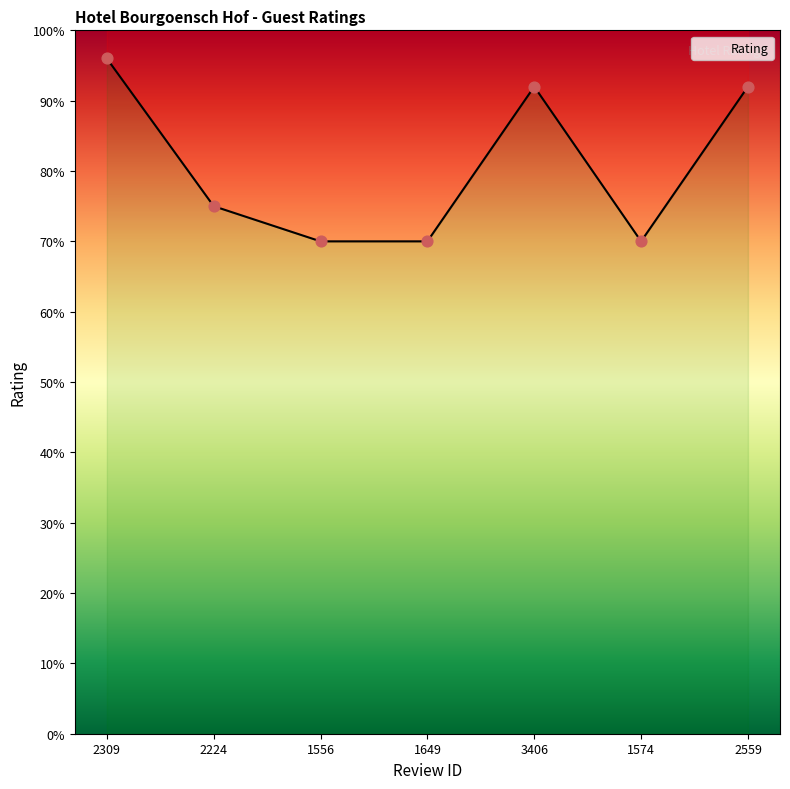

What is the change in value from 3406 to 1574?

-2.2